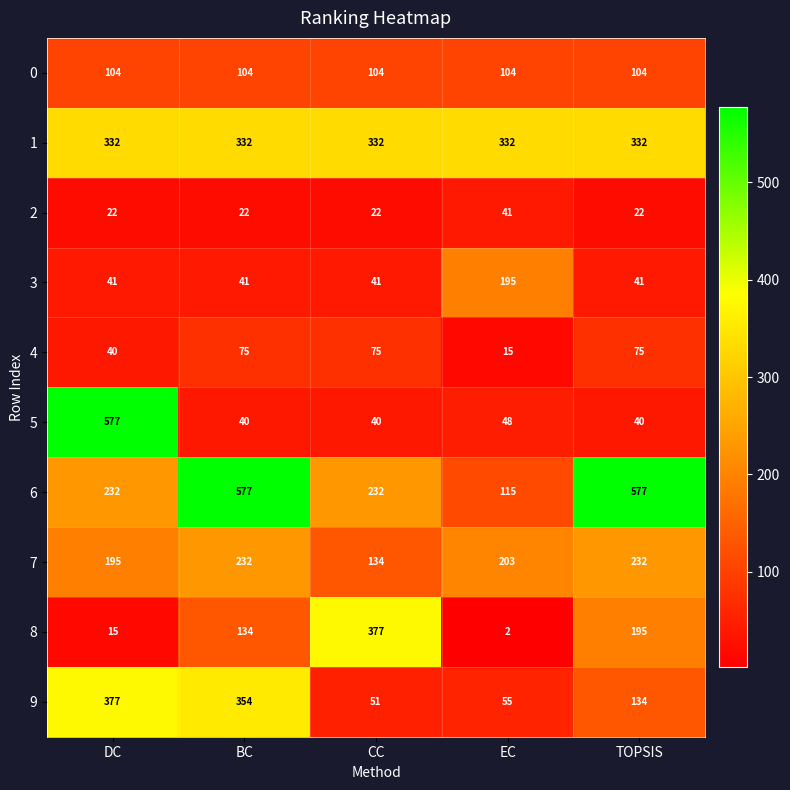

Count the number of data series in this chart.

10